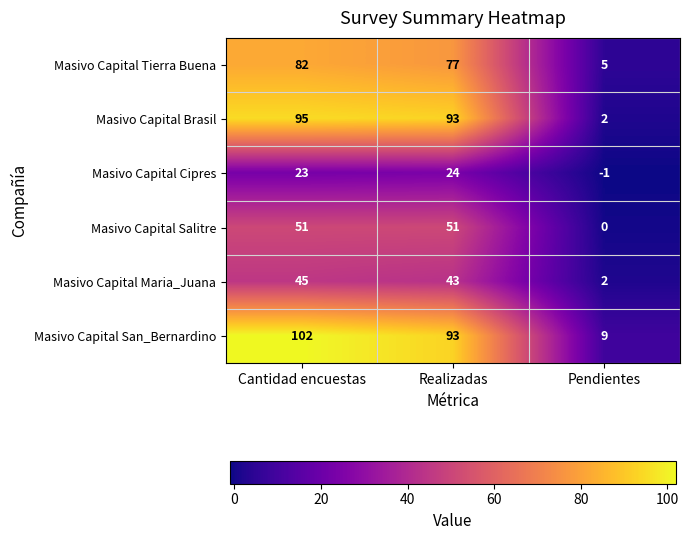

How many categories are shown in the chart?

3